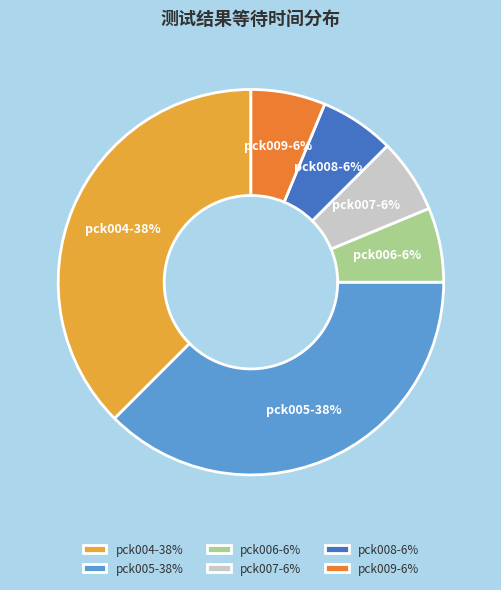

Does pck004 account for over 50% of the chart?

No